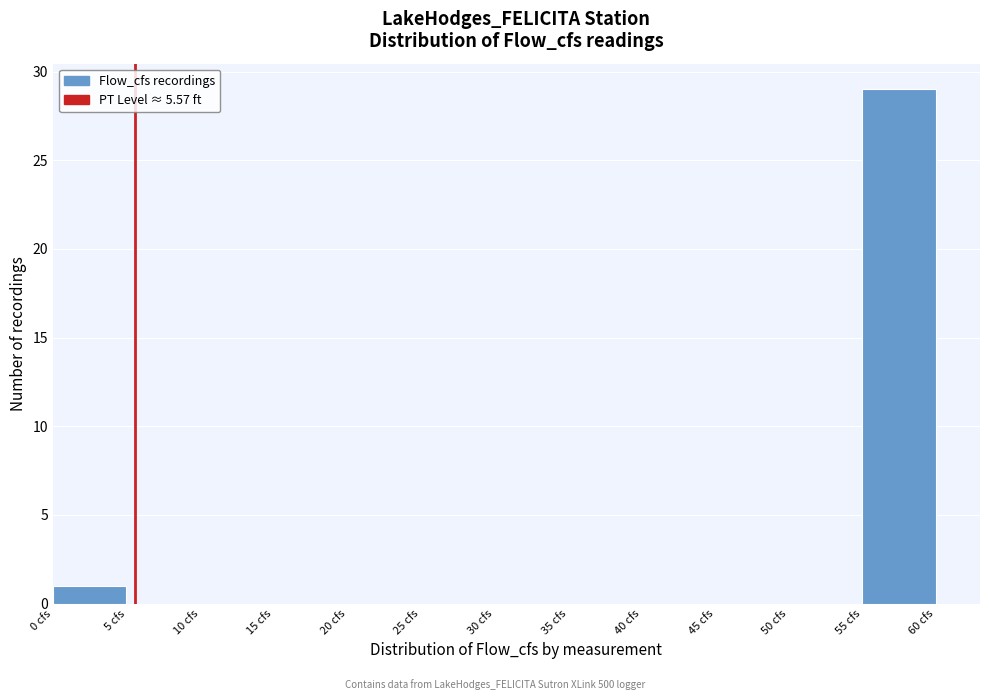

Reading left to right, transcribe this chart: for each bar, give the range it covers on the x-axis and its height. The values are not printed on the chart, so give them approximately, as read against the axis.

0 to 5: 1
5 to 10: 0
10 to 15: 0
15 to 20: 0
20 to 25: 0
25 to 30: 0
30 to 35: 0
35 to 40: 0
40 to 45: 0
45 to 50: 0
50 to 55: 0
55 to 60: 29